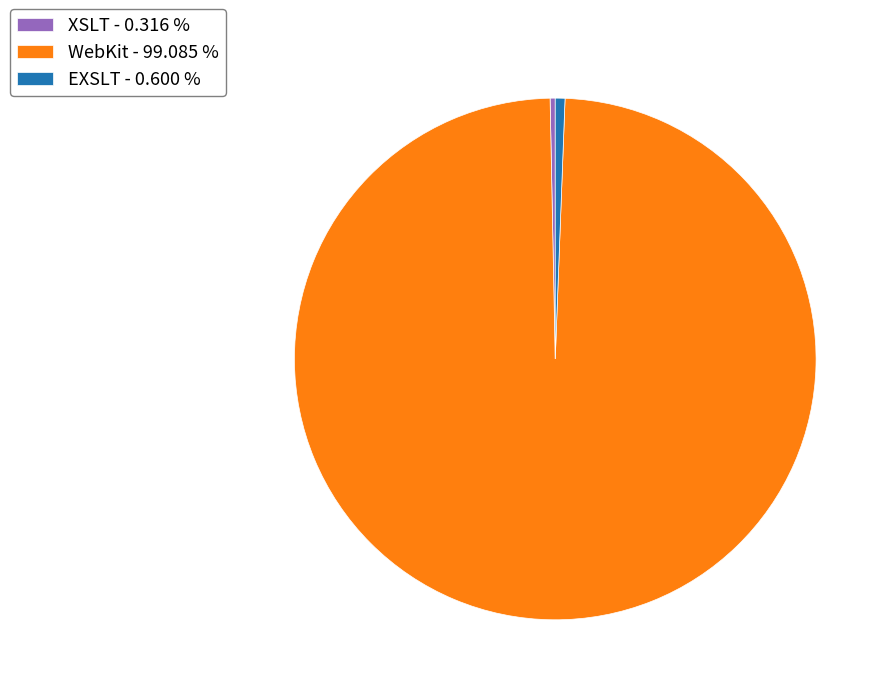

Does any single category account for the majority?

Yes